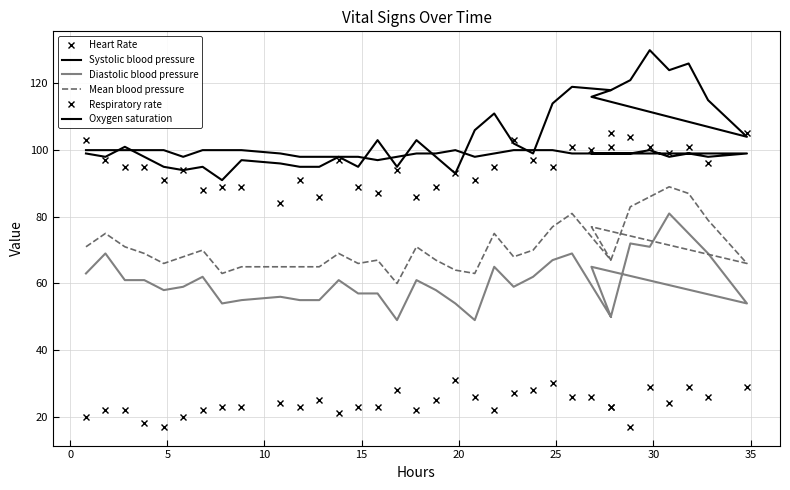

How many interior local valleys does the Oxygen saturation series have?

5